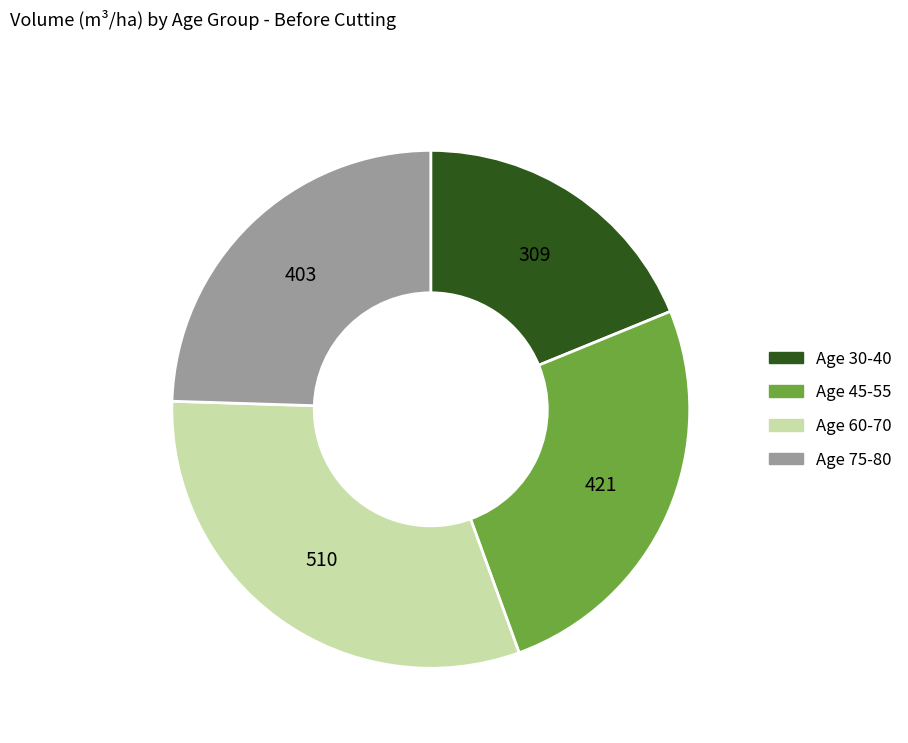

Is there any slice that represents more than half of the pie?

No